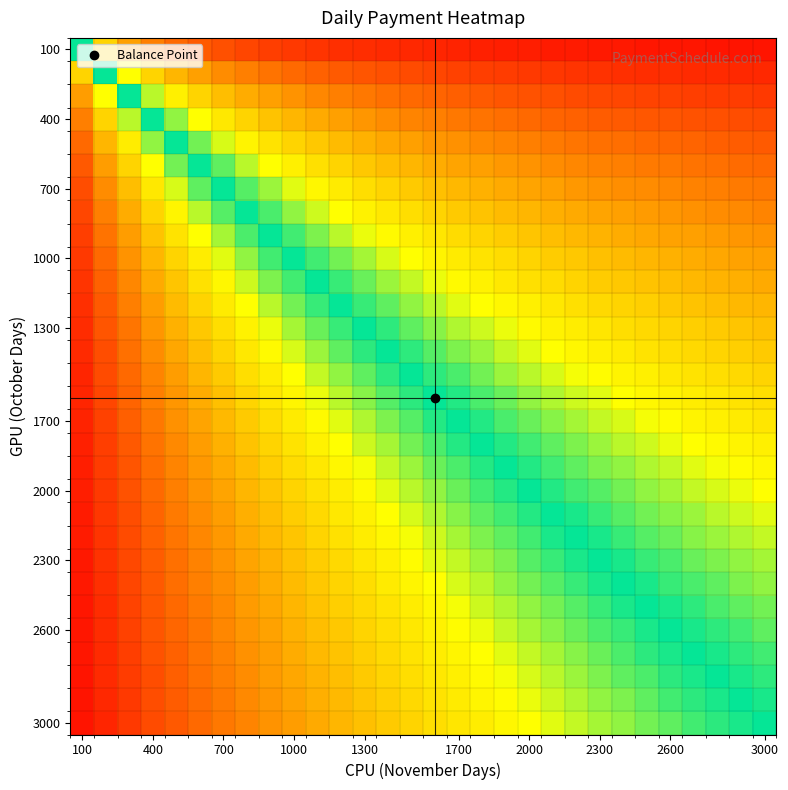

What is the maximum value shown in the chart?

1.0